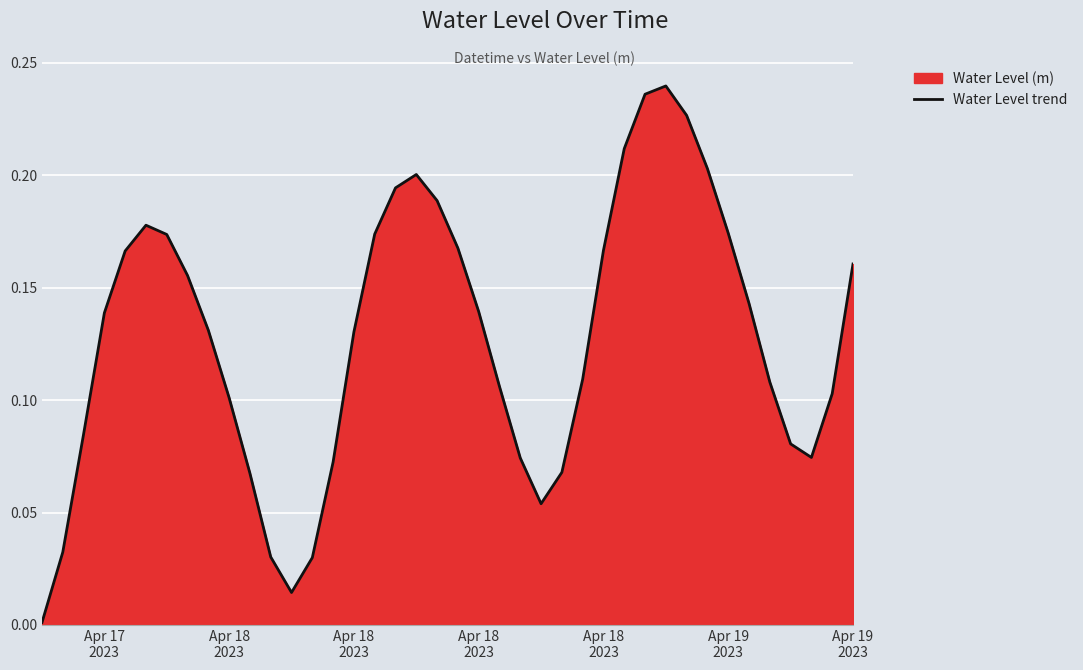

Reading left to right, list all the values displayed in this chart.

0.0	0.0	0.1	0.1	0.2	0.2	0.2	0.2	0.1	0.1	0.1	0.0	0.0	0.0	0.1	0.1	0.2	0.2	0.2	0.2	0.2	0.1	0.1	0.1	0.1	0.1	0.1	0.2	0.2	0.2	0.2	0.2	0.2	0.2	0.1	0.1	0.1	0.1	0.1	0.2